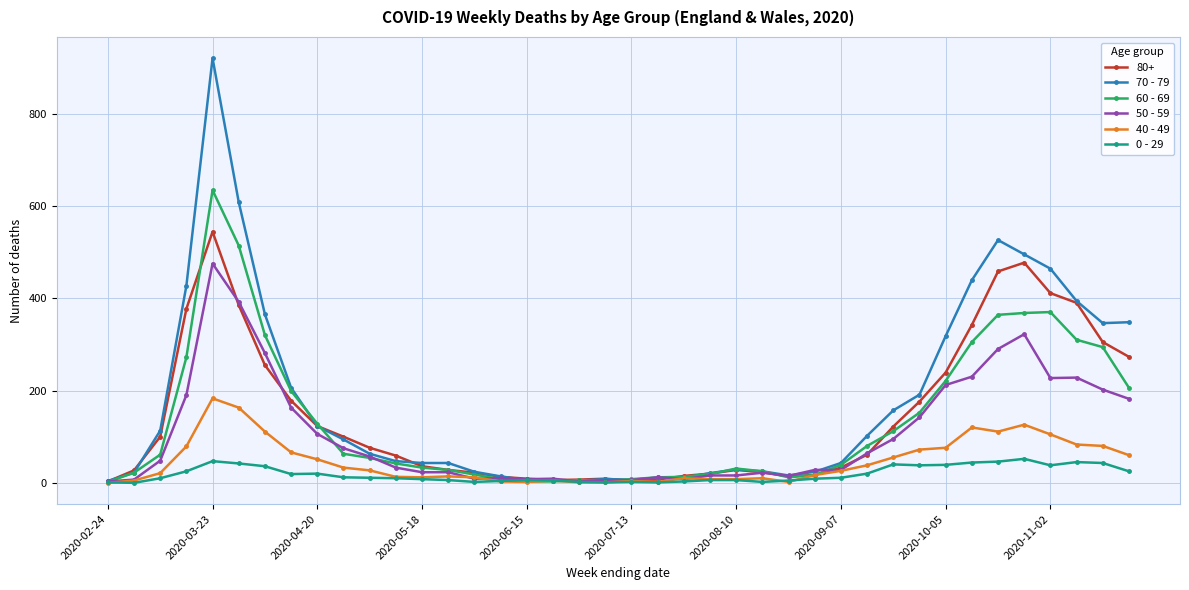

Which series has the widest spread of values?

70 - 79